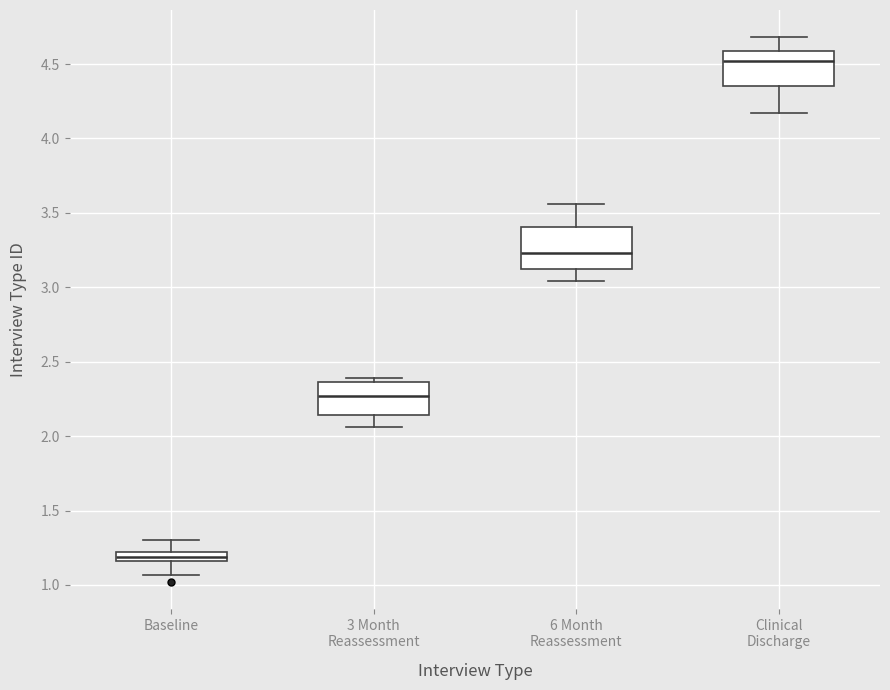

Where does the median line of the box for 3 Month Reassessment sit on the y-axis? The values are not printed on the chart, so give them approximately, as read against the axis.

2.25